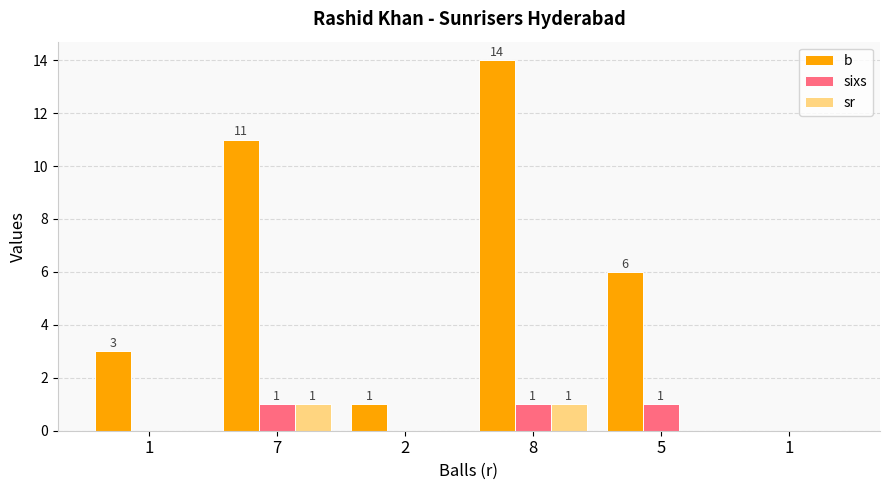

Reading left to right, what are all the values shown in this chart?

b: 1=3	7=11	2=1	8=14	5=6	1=0
sixs: 1=0	7=1	2=0	8=1	5=1	1=0
sr: 1=0	7=1	2=0	8=1	5=0	1=0